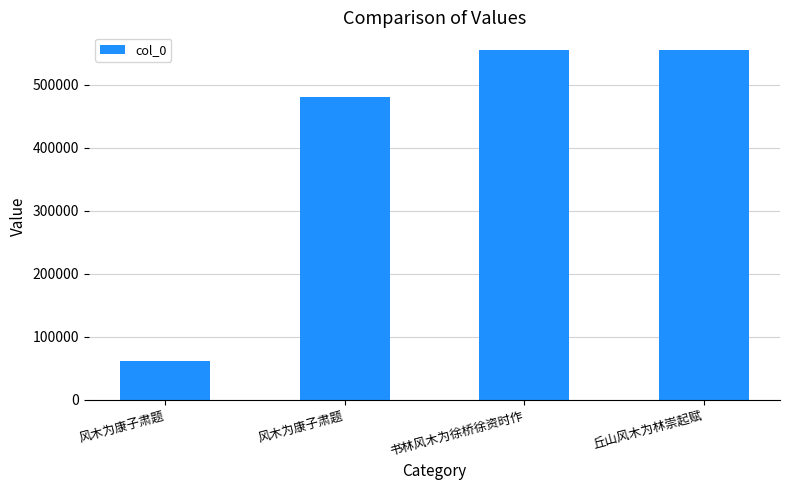

Count the number of categories in the chart.

4